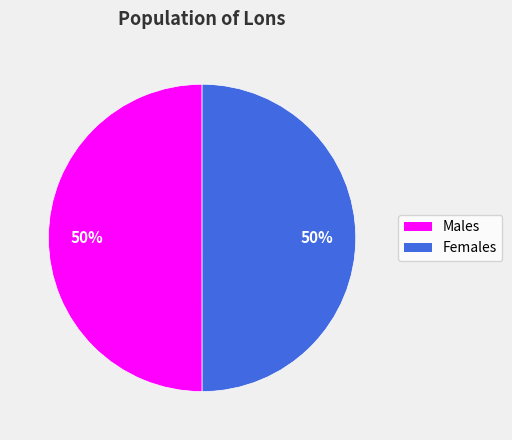

To the nearest percent, what is the average slice percentage?

50%